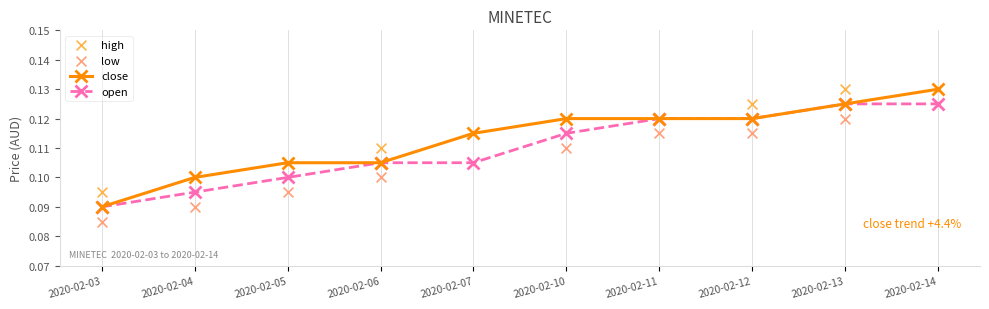

What are all the series names shown in the legend?

close, open, high, low